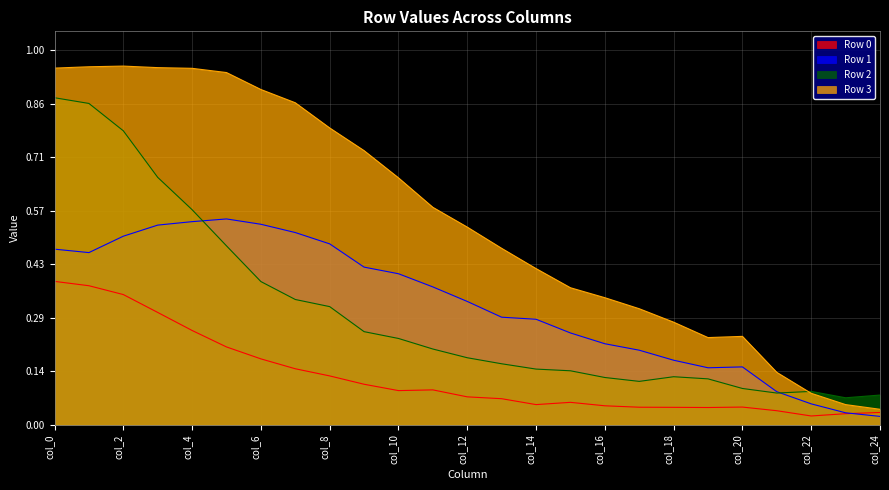

How many categories are shown in the chart?

25